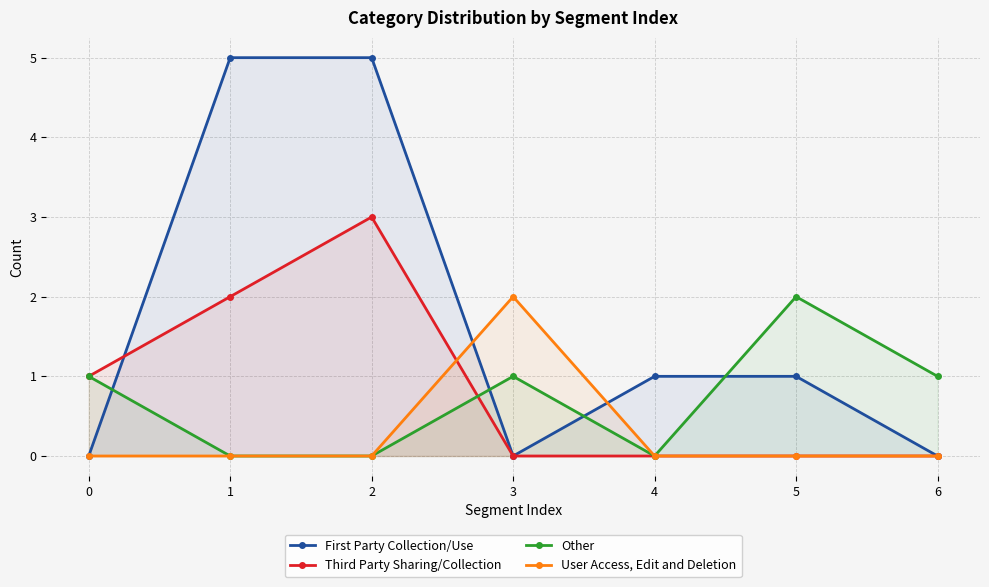

Rank the series by their maximum value, from highest to lowest.

First Party Collection/Use, Third Party Sharing/Collection, Other, User Access, Edit and Deletion